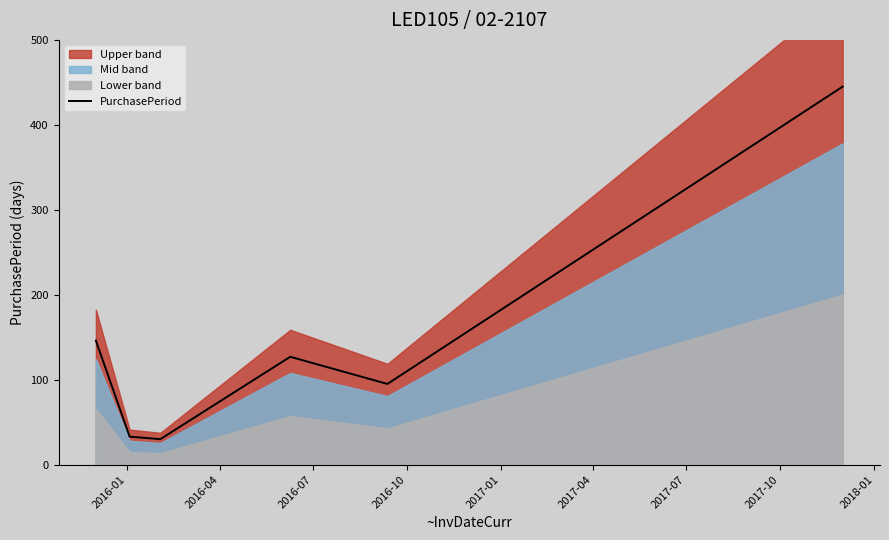

What is the difference between the maximum and minimum values?

415